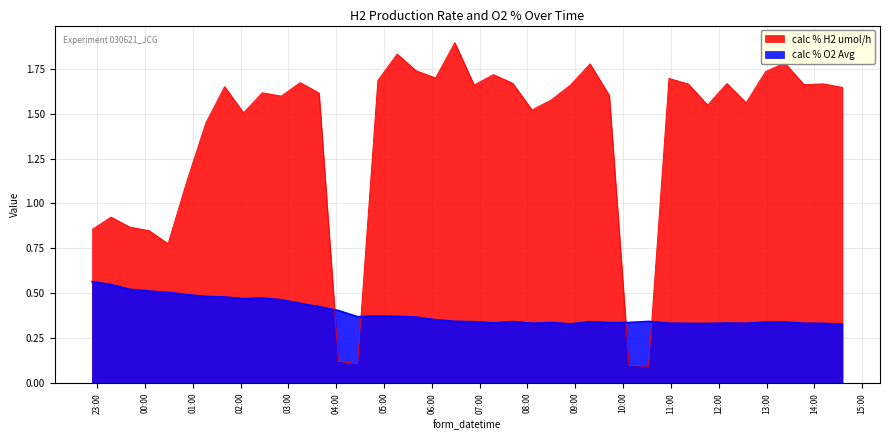

Reading left to right, list all the values displayed in this chart.

calc % H2 umol/h: 0.9	0.9	0.9	0.8	0.8	1.1	1.4	1.7	1.5	1.6	1.6	1.7	1.6	0.1	0.1	1.7	1.8	1.7	1.7	1.9	1.7	1.7	1.7	1.5	1.6	1.7	1.8	1.6	0.1	0.1	1.7	1.7	1.5	1.7	1.6	1.7	1.8	1.7	1.7	1.6
calc % O2 Avg: 0.6	0.5	0.5	0.5	0.5	0.5	0.5	0.5	0.5	0.5	0.5	0.4	0.4	0.4	0.4	0.4	0.4	0.4	0.4	0.3	0.3	0.3	0.3	0.3	0.3	0.3	0.3	0.3	0.3	0.3	0.3	0.3	0.3	0.3	0.3	0.3	0.3	0.3	0.3	0.3